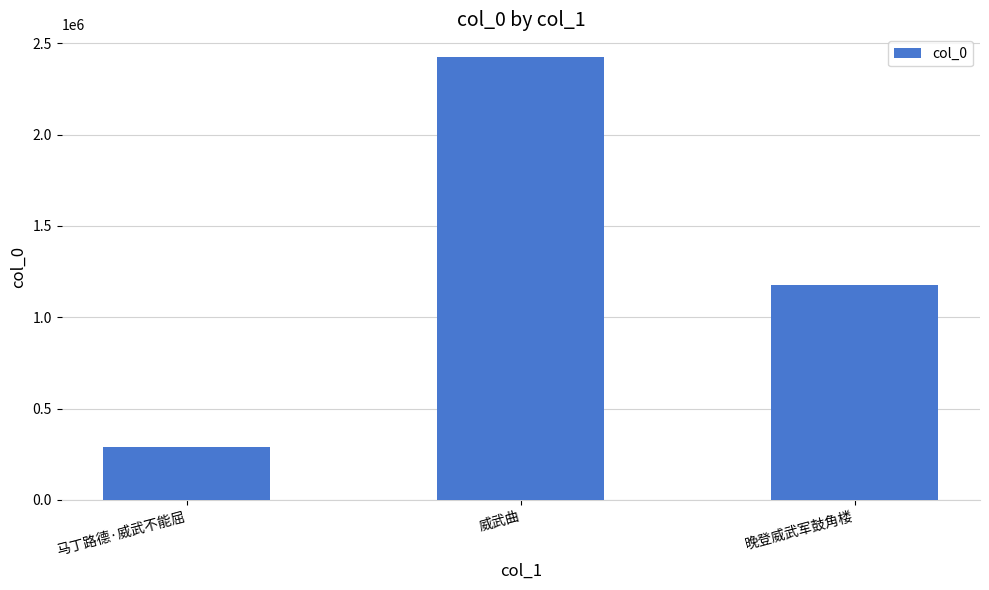

Approximately how many times larger is the value at 马丁路德·威武不能屈 compared to 晚登威武军鼓角楼?

0.2